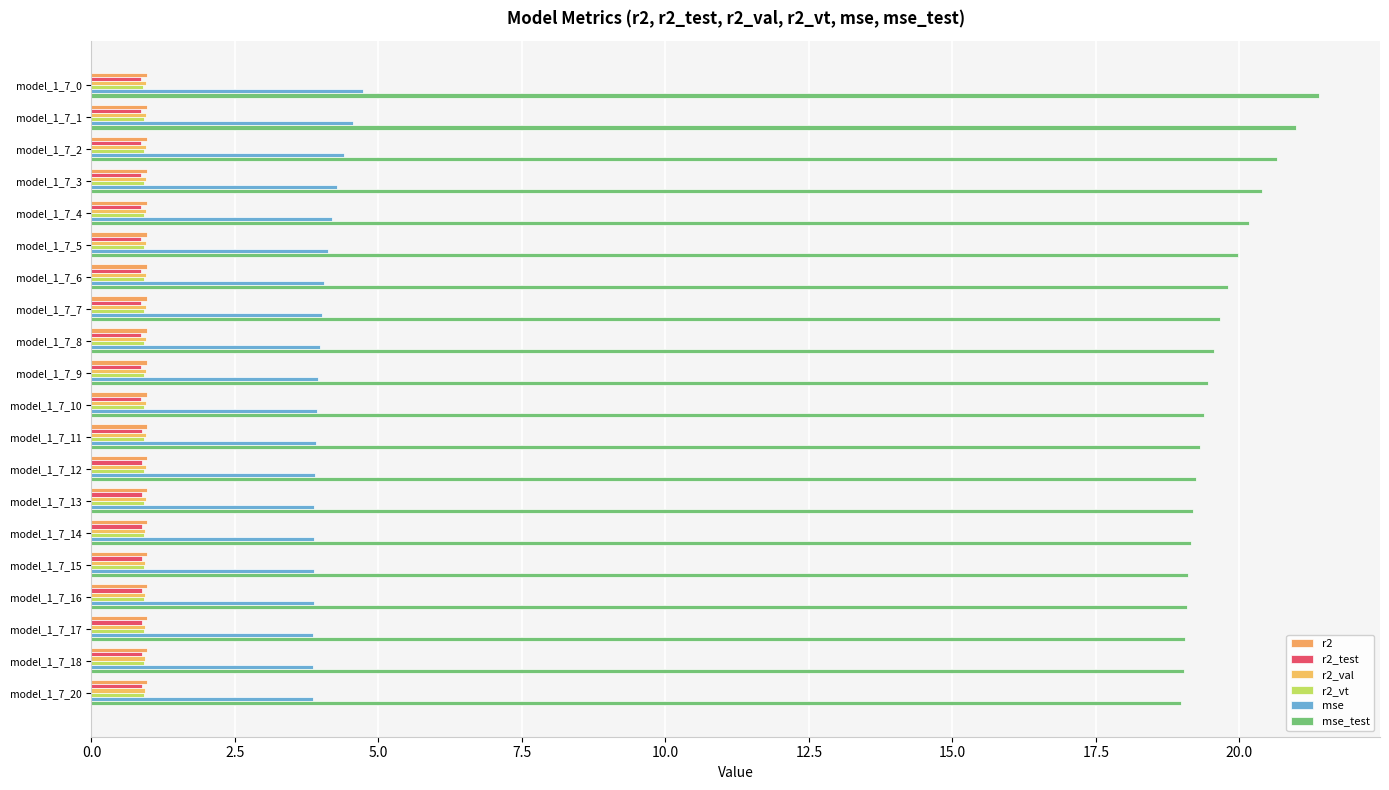

Rank the series by their maximum value, from lowest to highest.

r2_test, r2_vt, r2_val, r2, mse, mse_test